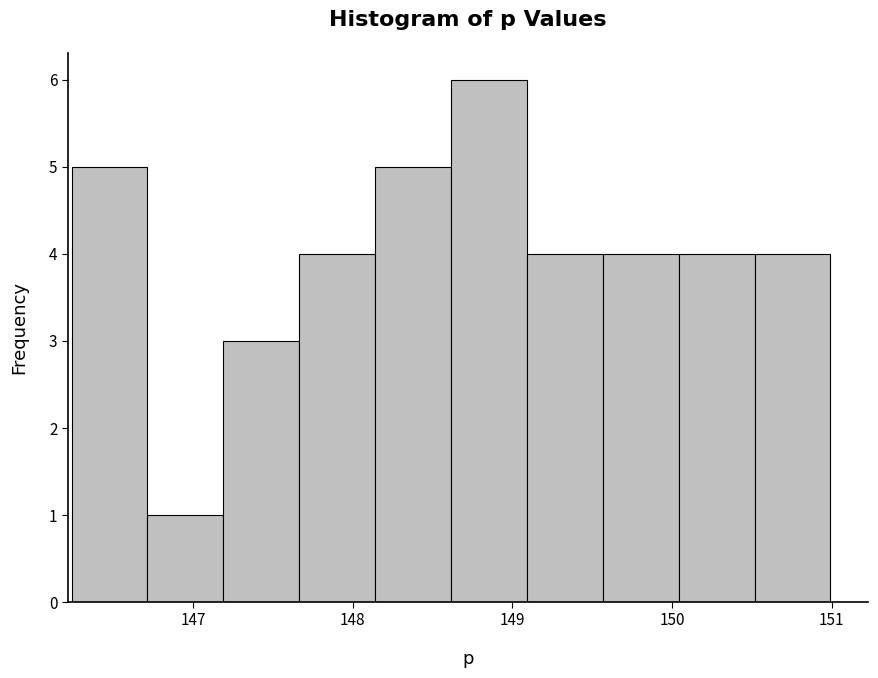

Over which range of the x-axis is the bar tallest?

148.6 to 149.1